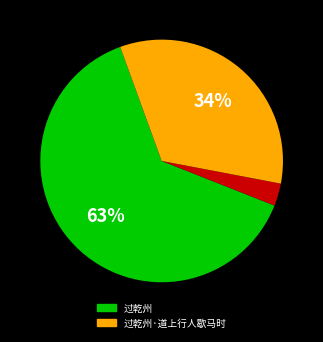

To the nearest percent, what is the difference between the largest and smallest slice percentages?

60%